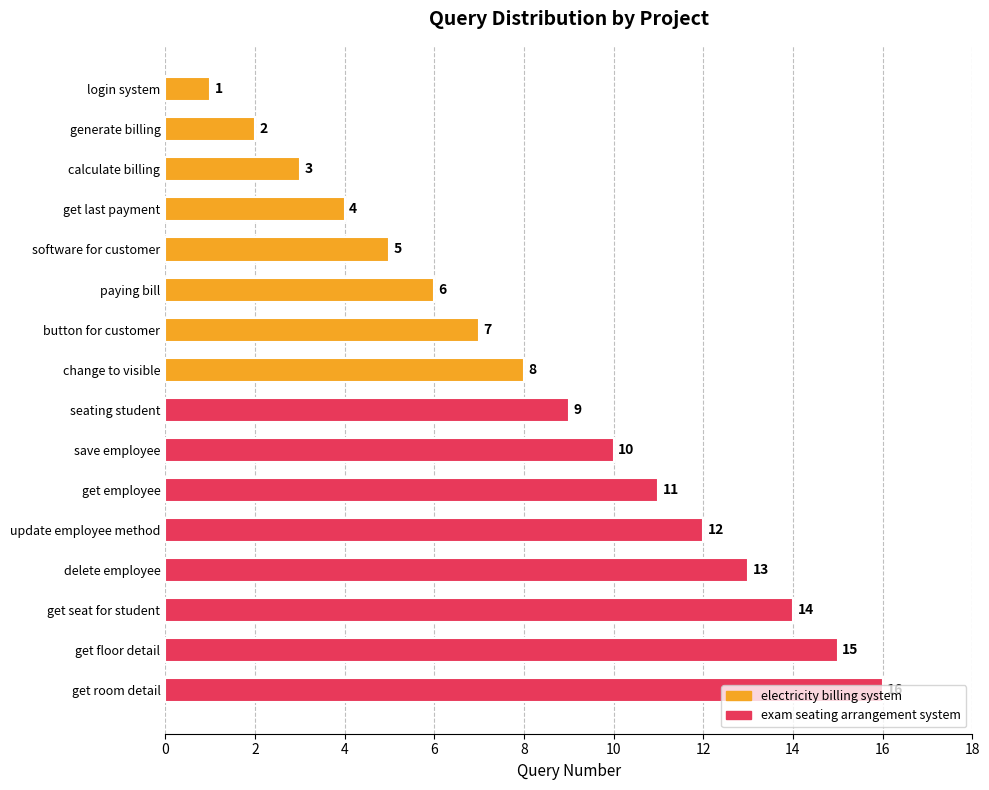

Are the bars horizontal?

Yes